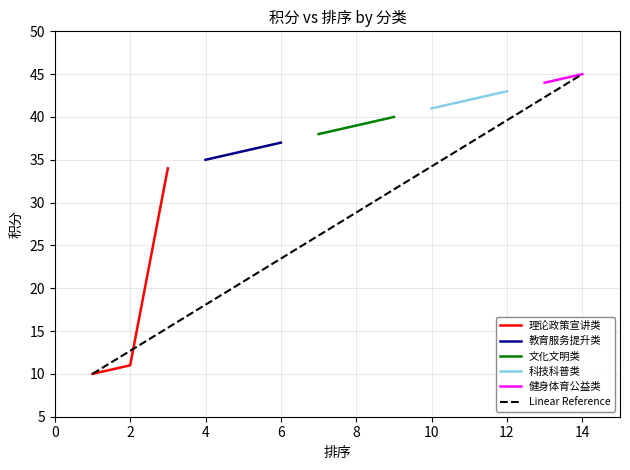

What is the maximum value for 文化文明类?

40